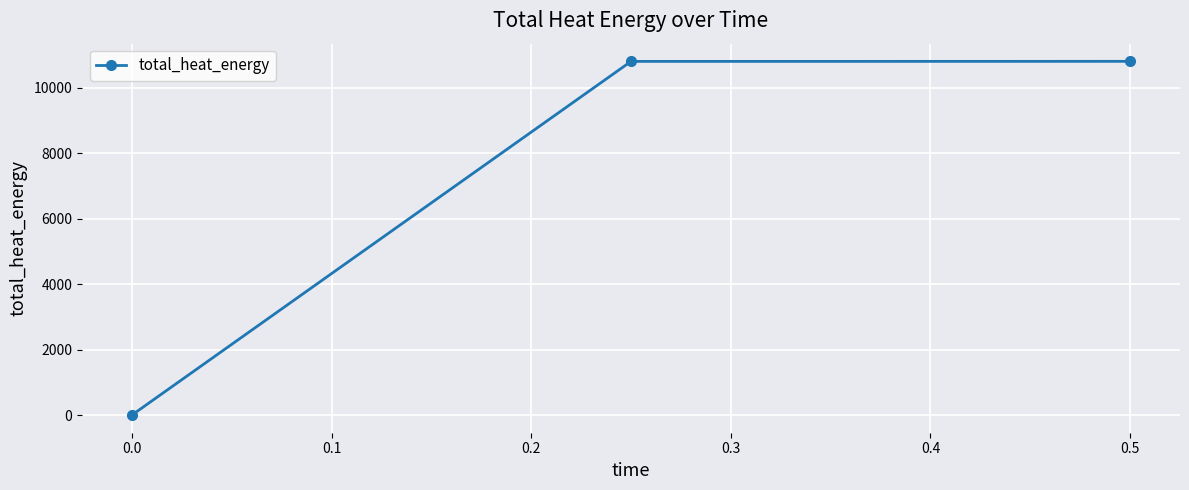

How many lines are shown in the chart?

1